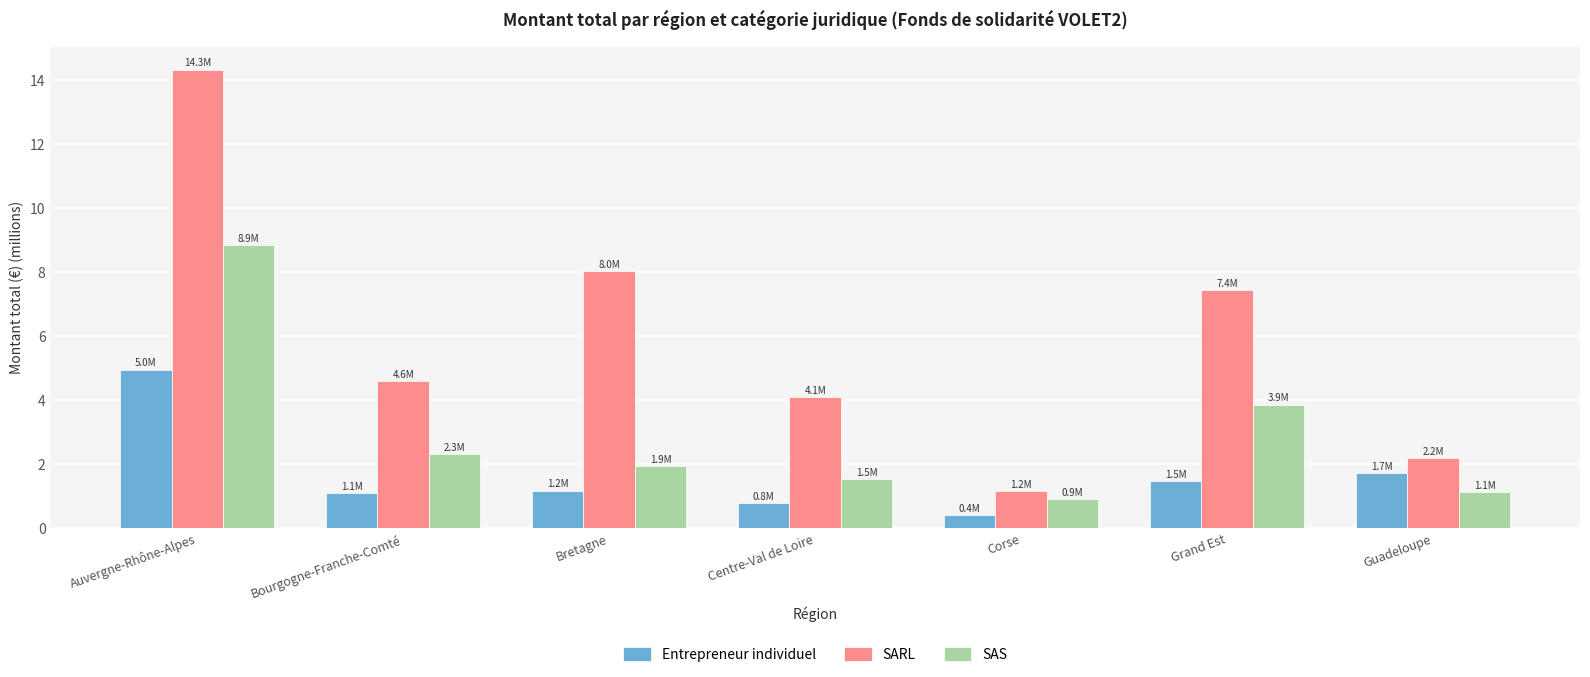

Is it true that Entrepreneur individuel equals 0.4 at Corse?

True